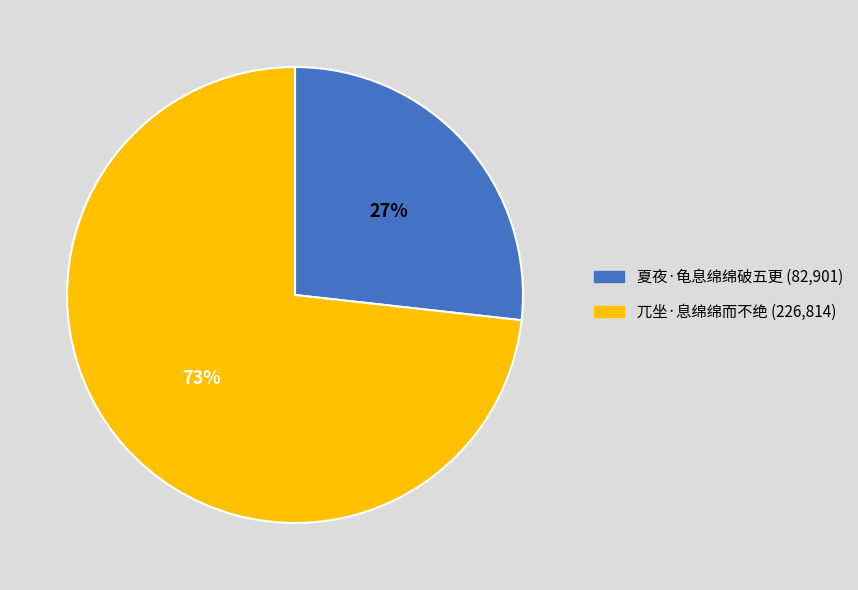

What is the ratio of the value at 兀坐·息绵绵而不绝 to the value at 夏夜·龟息绵绵破五更?

2.7